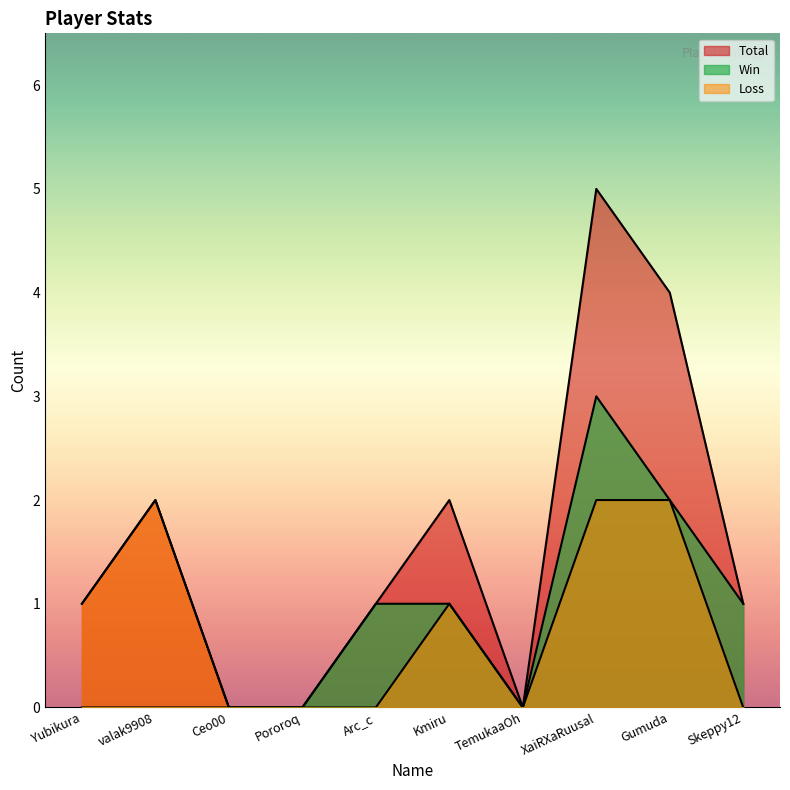

Rank the categories by Win value from lowest to highest.

Yubikura, valak9908, Ceo00, Pororoq, TemukaaOh, Arc_c, Kmiru, Skeppy12, Gumuda, XaiRXaRuusal